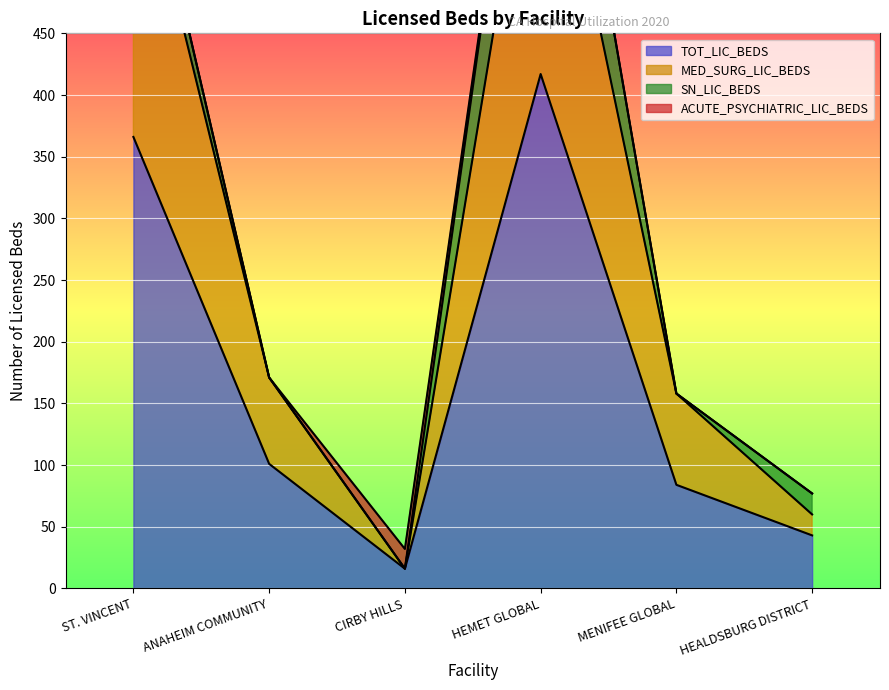

At which category is the sum across all series the highest?

HEMET GLOBAL